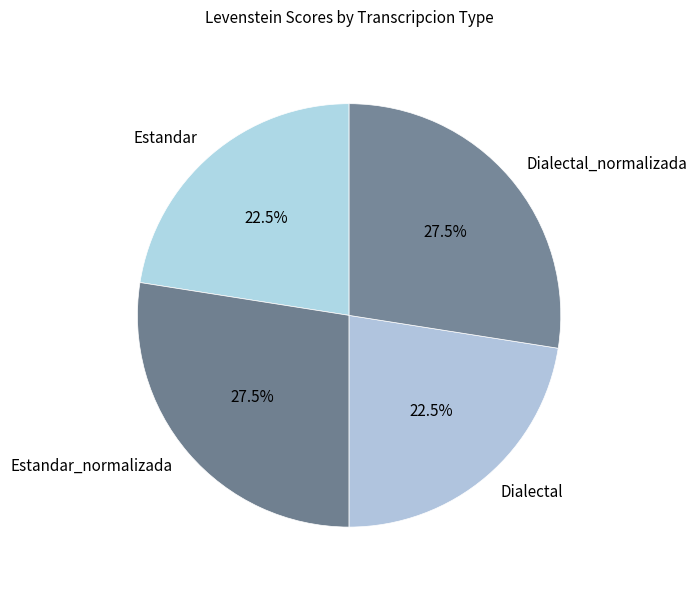

Is the sum of Dialectal and Estandar greater than half?

No